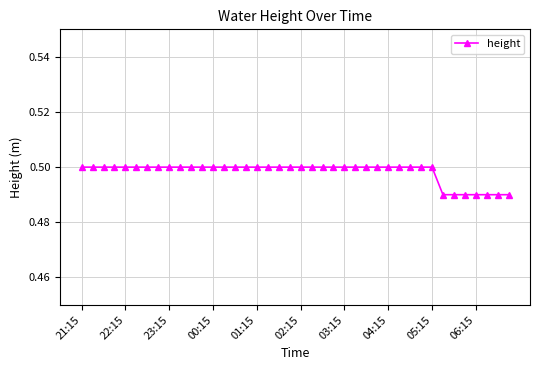

What is the sum of all values?

19.9